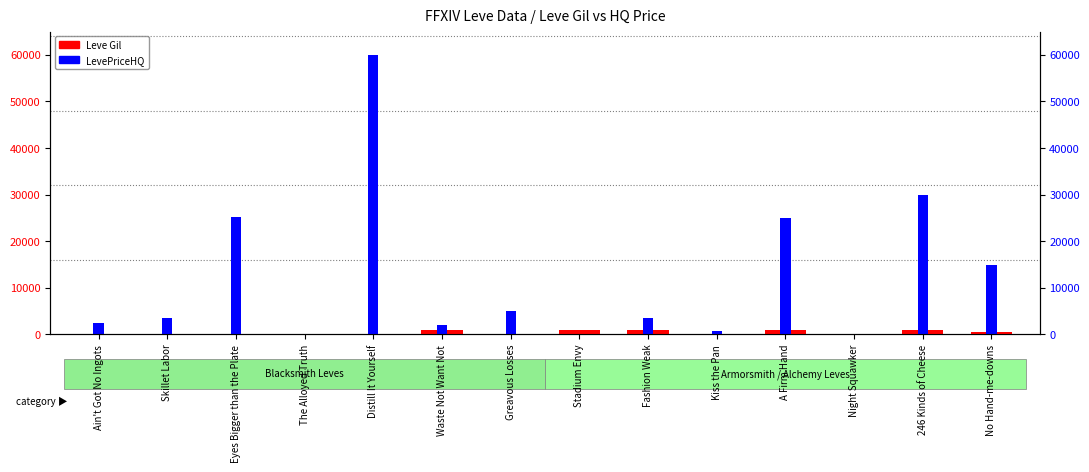

Which series has the largest total across all categories?

LevePriceHQ